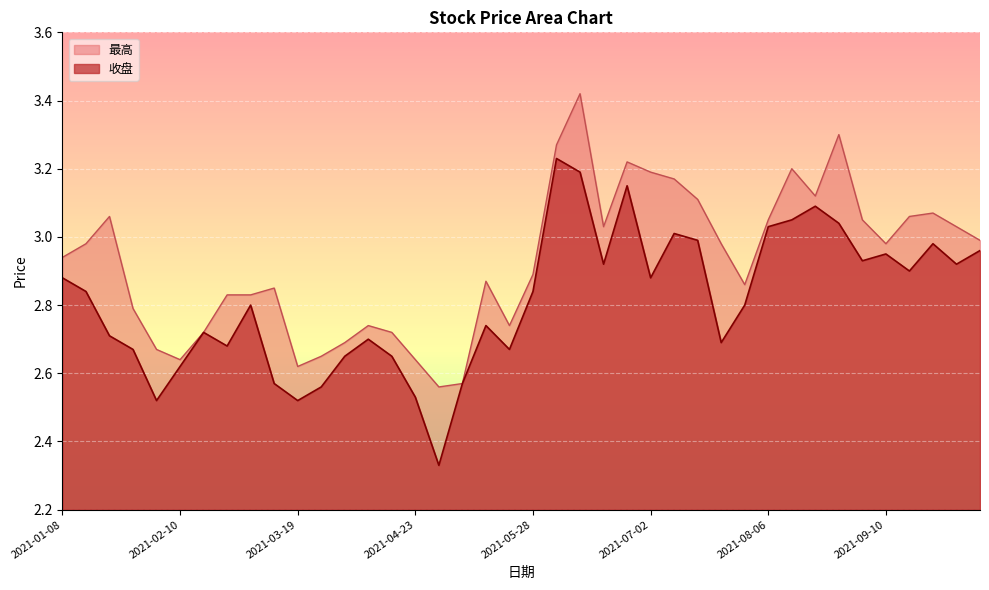

Between 2021-04-09 and 2021-04-16, which is larger?

2021-04-09